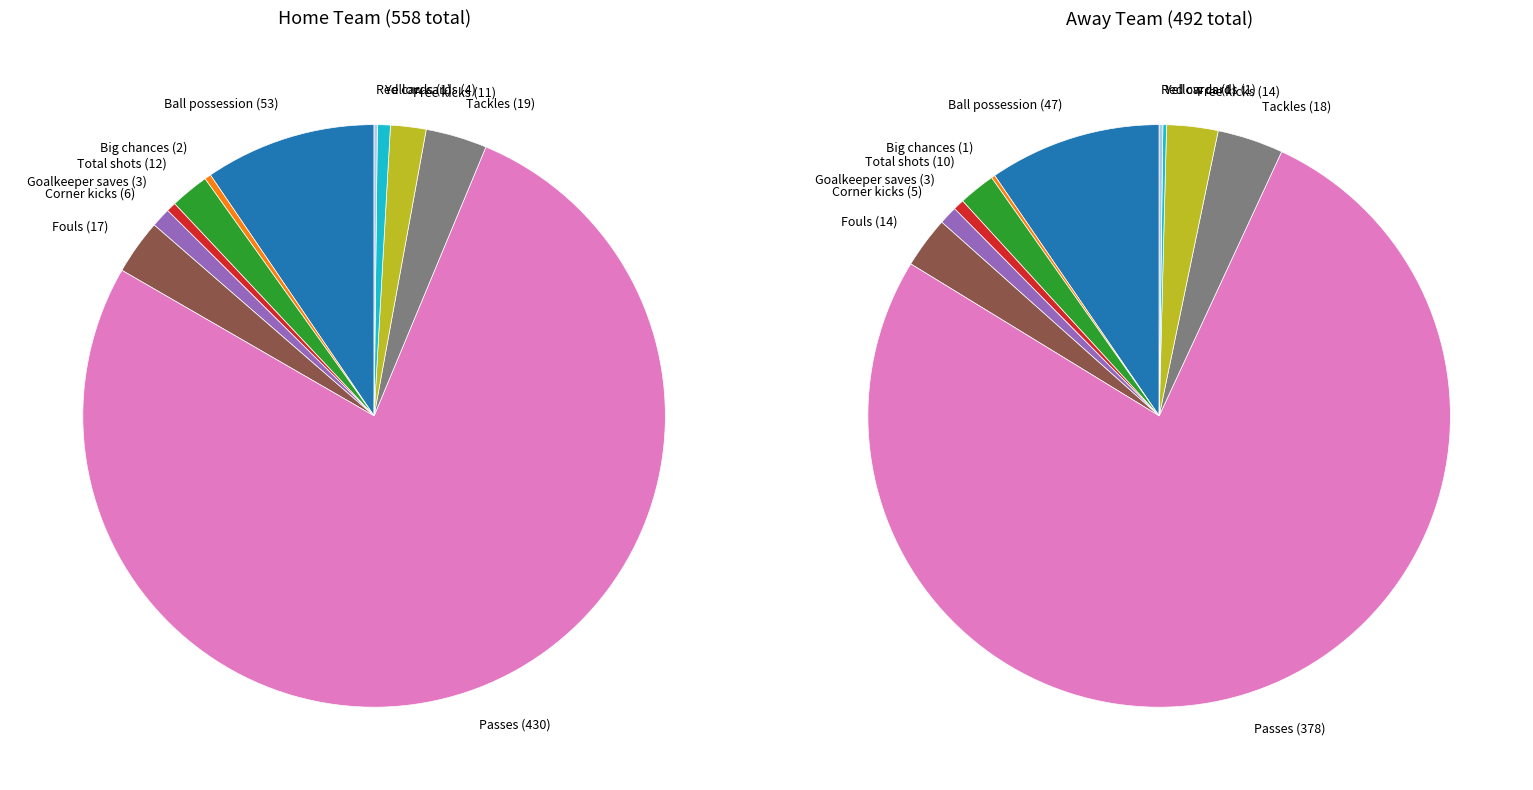

Which slice represents more than half of the pie?

Passes